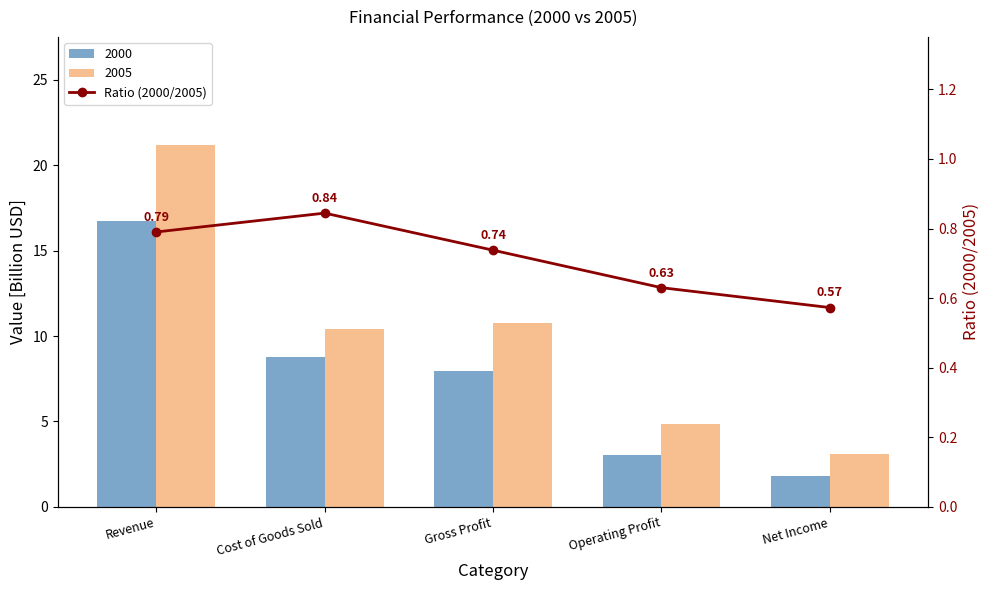

Count the values in the range 0 to 1.

5